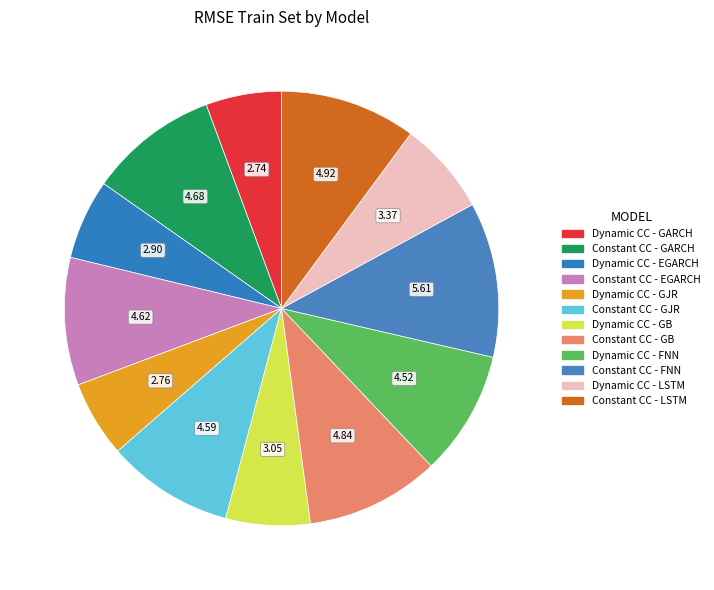

Is it true that Dynamic CC - EGARCH is 6% of the pie?

True